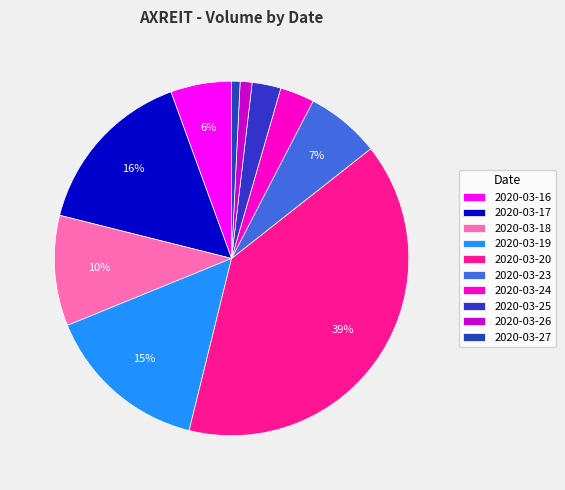

What is the change in value from 2020-03-17 to 2020-03-20?

+26374300